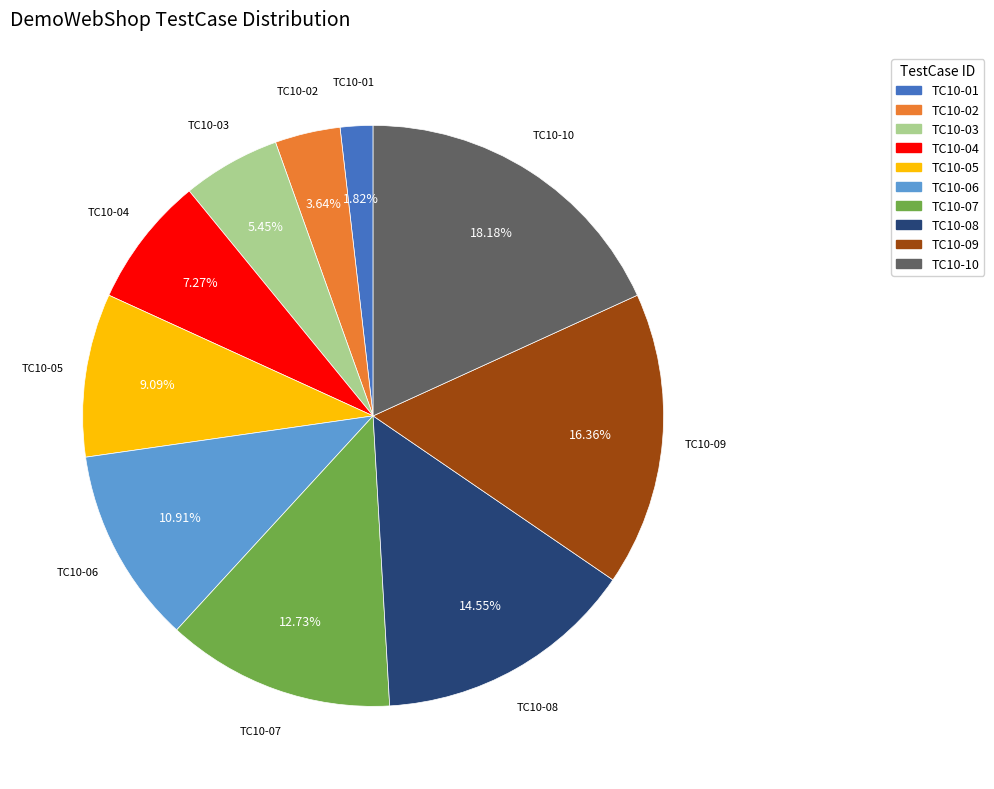

Do TC10-03 and TC10-01 together represent more than half of the pie?

No